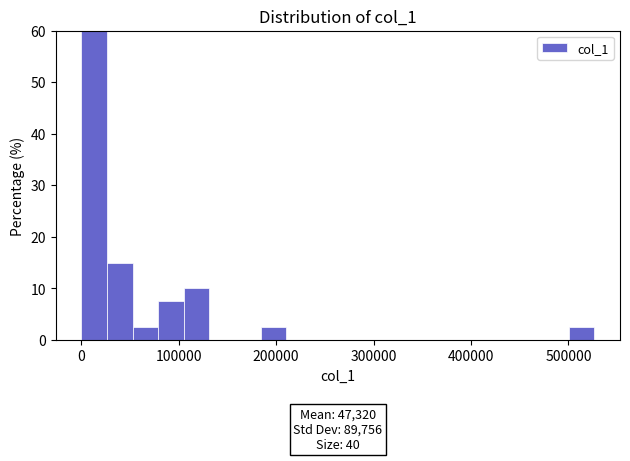

Around what value on the x-axis is the tallest bar? Give the approximate position of its centre, as read against the axis.

10000